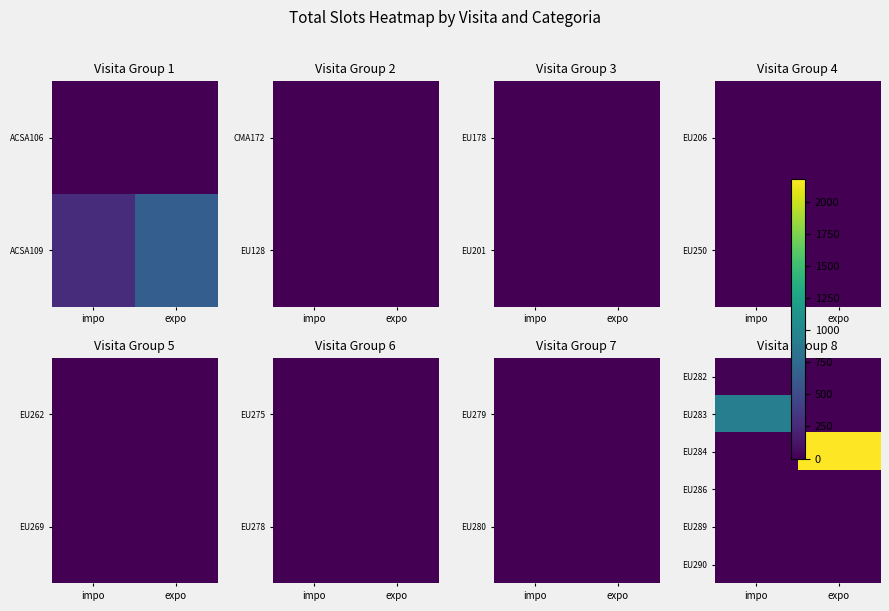

Rank the categories by EU289 value from lowest to highest.

impo, expo